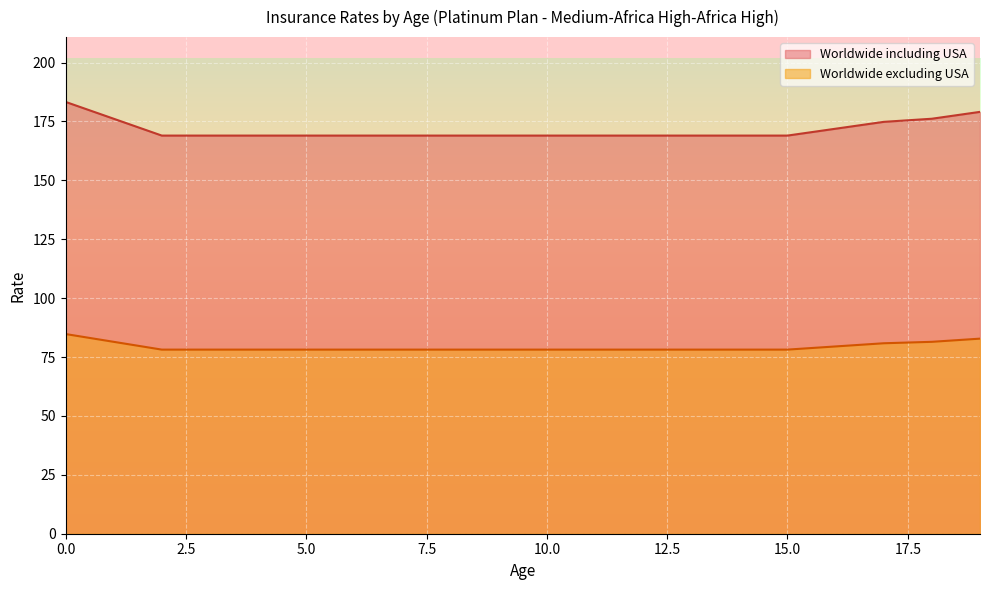

True or false: Worldwide including USA and Worldwide excluding USA intersect in this chart.

False